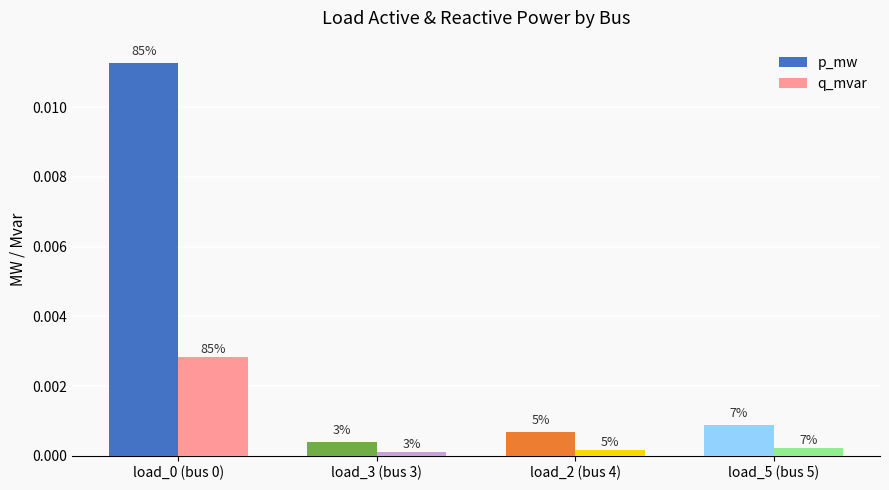

How many groups of bars are there?

4